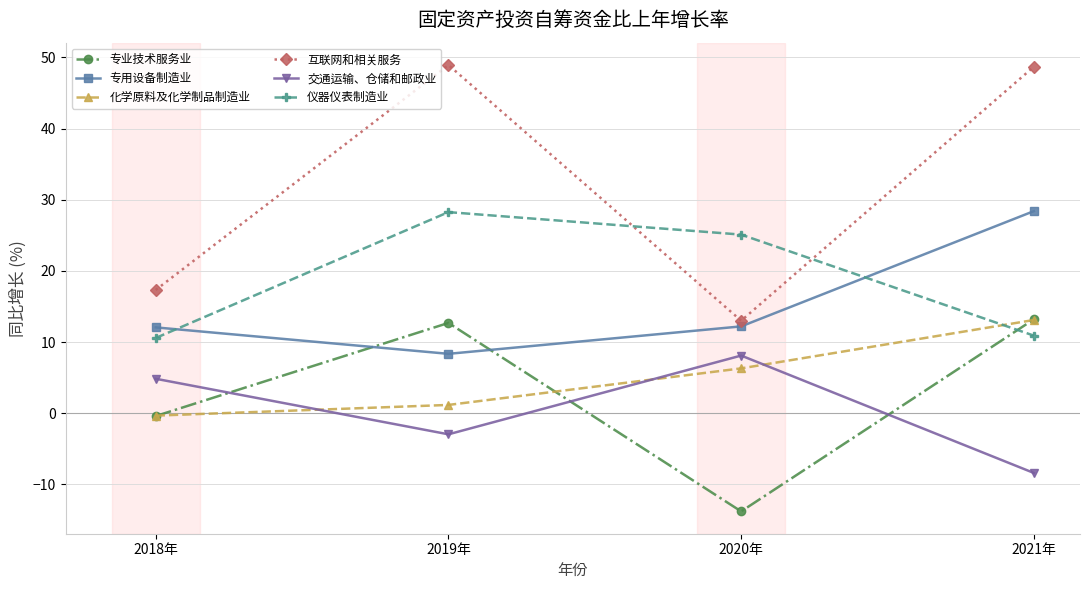

What is the value of the 专业技术服务业 point at the 4th from the left?

13.2